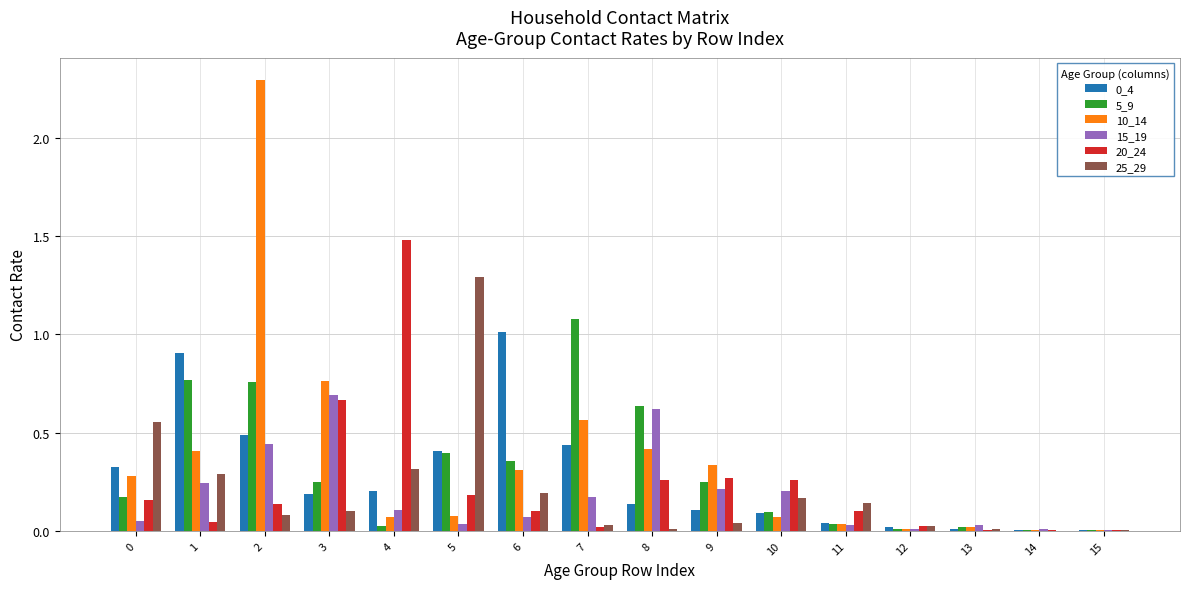

Is it true that 0_4 equals 0.4 at 7?

True